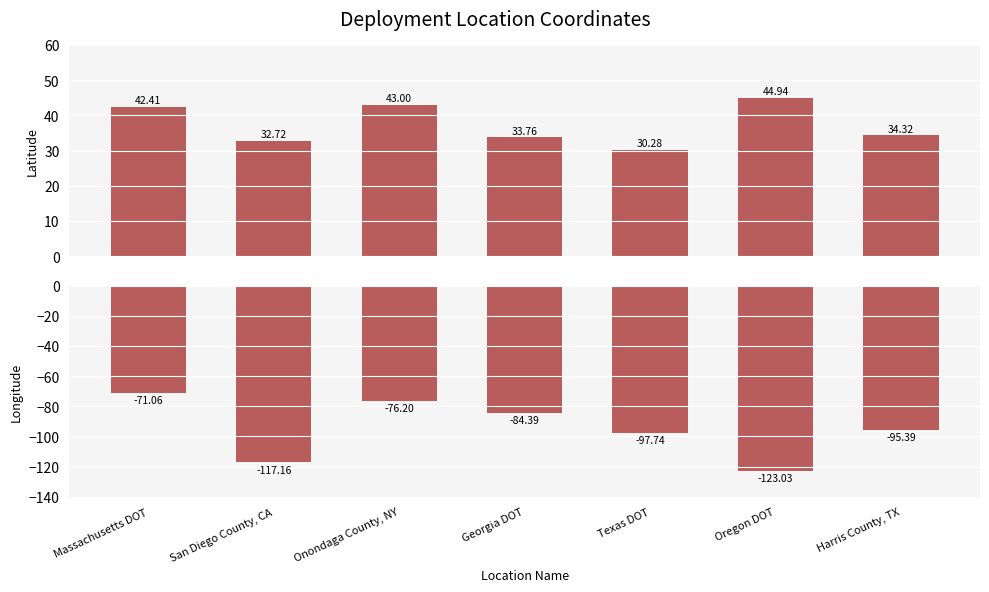

What is the spread (max minus min) of values at Onondaga County, NY?

119.2